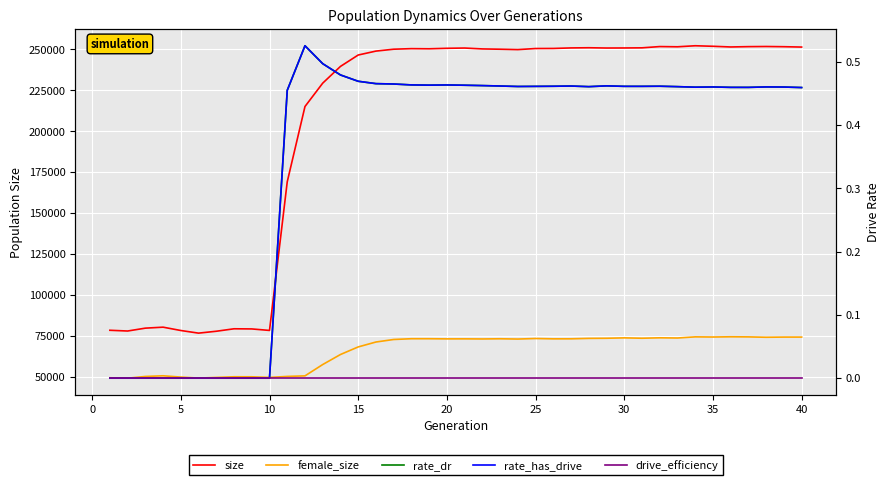

What are all the series names shown in the legend?

size, female_size, rate_dr, rate_has_drive, drive_efficiency